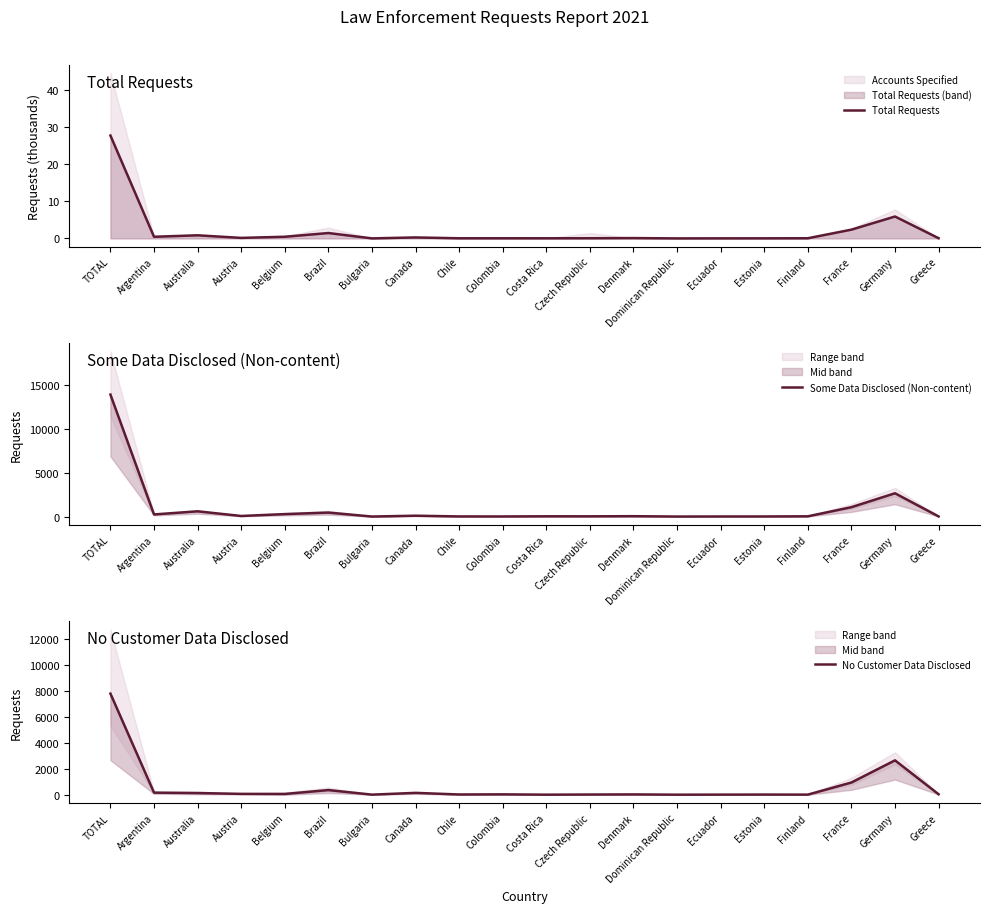

What is the difference between the highest and lowest values at Bulgaria?

5.0